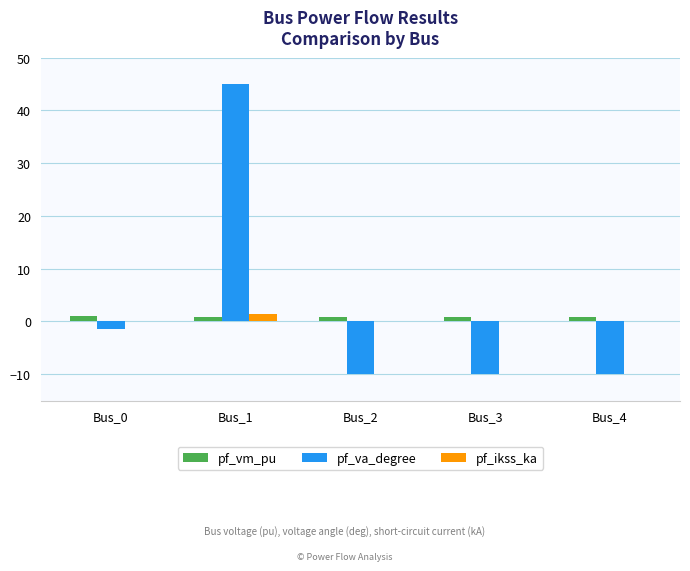

Which series changed the most between Bus_0 and Bus_1?

pf_va_degree